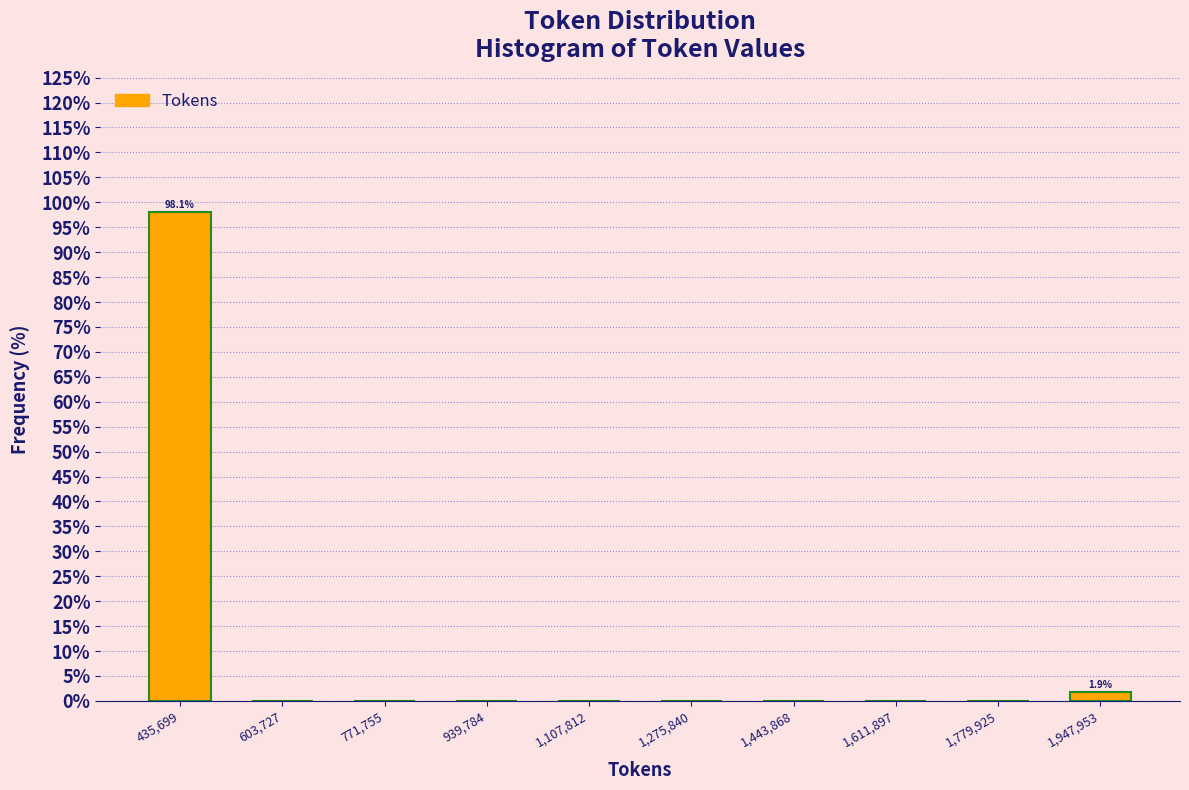

Over which range of the x-axis is the bar tallest?

360000 to 520000